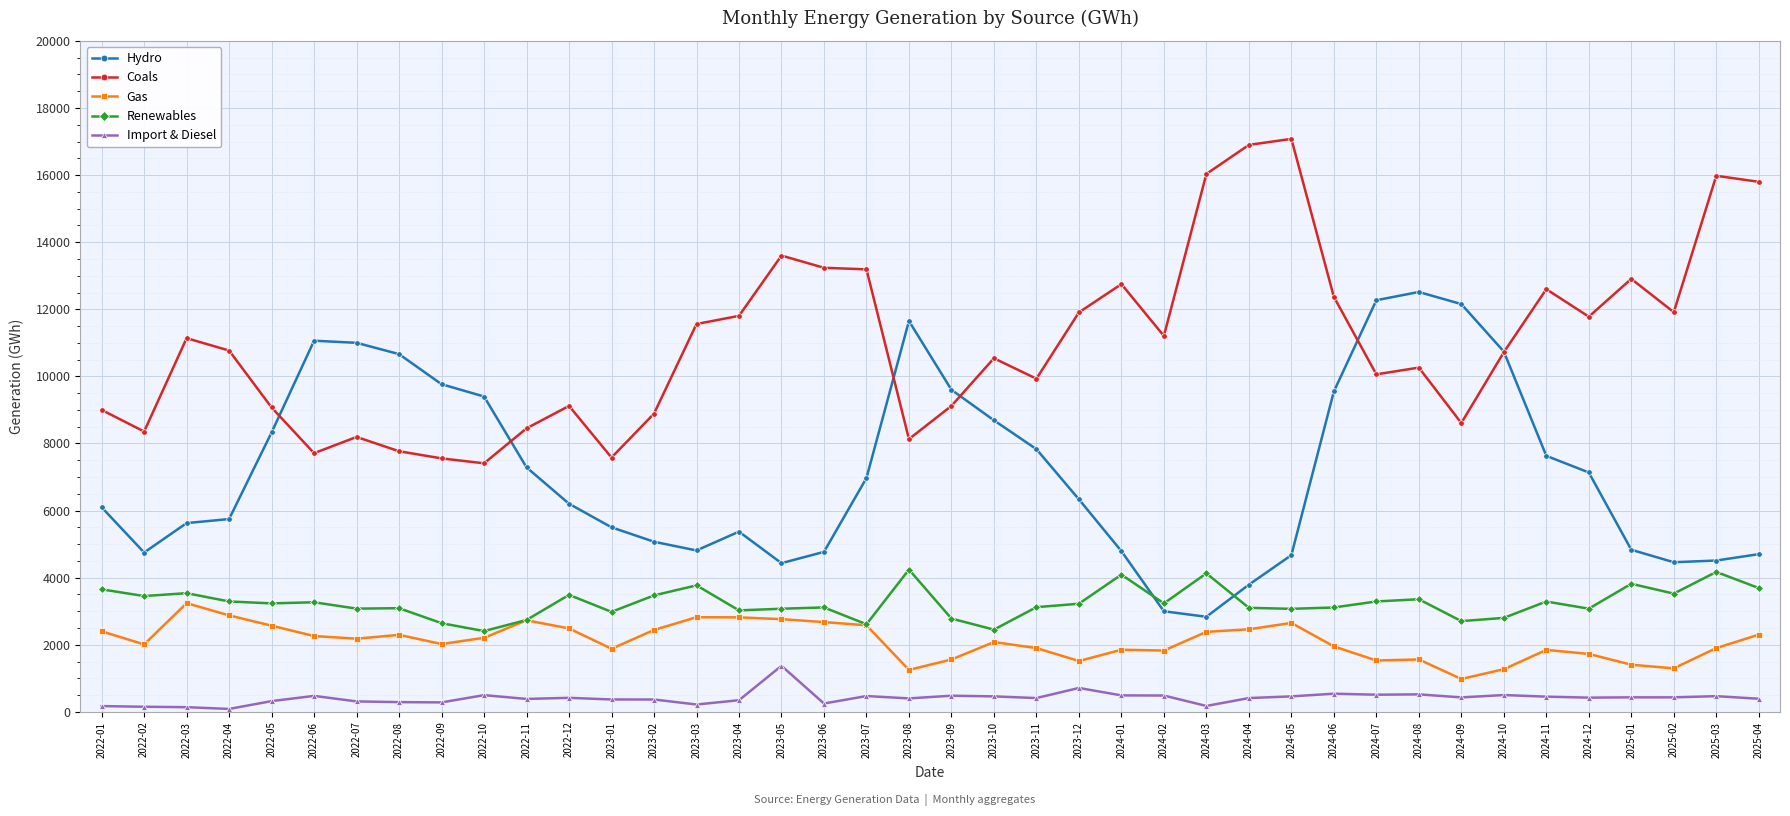

True or false: Gas and Import & Diesel intersect in this chart.

False